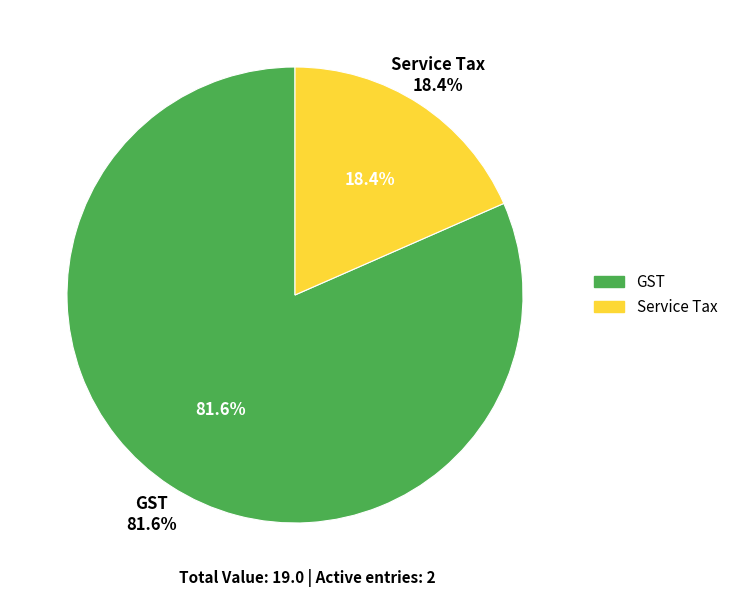

What is the smallest slice in the pie chart?

Service Tax